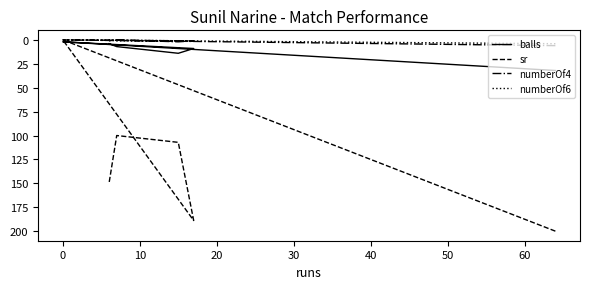

Which series ends up on top after the final intersection of balls and sr?

sr